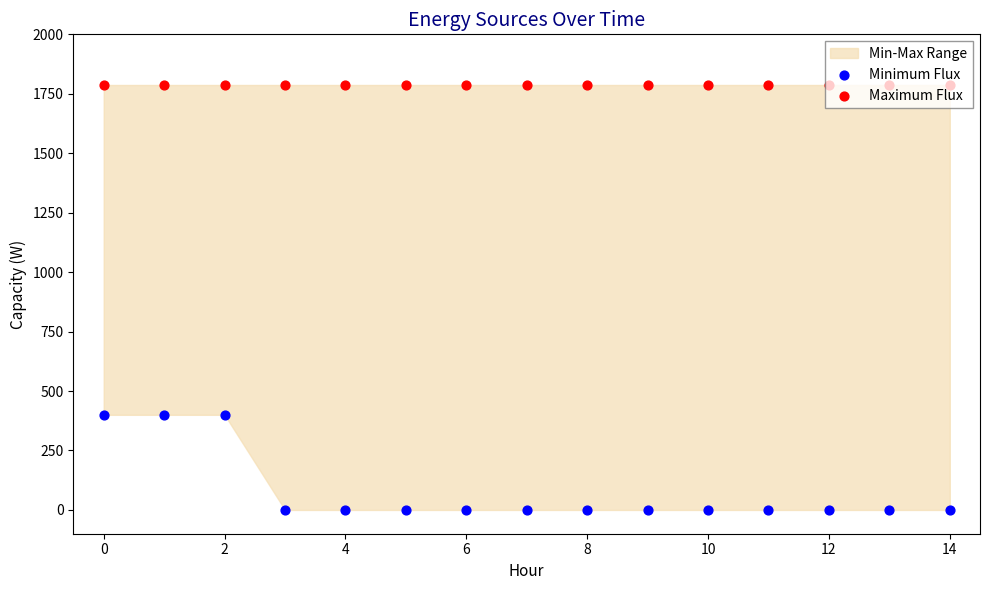

Which series has the largest total across all categories?

Maximum Flux